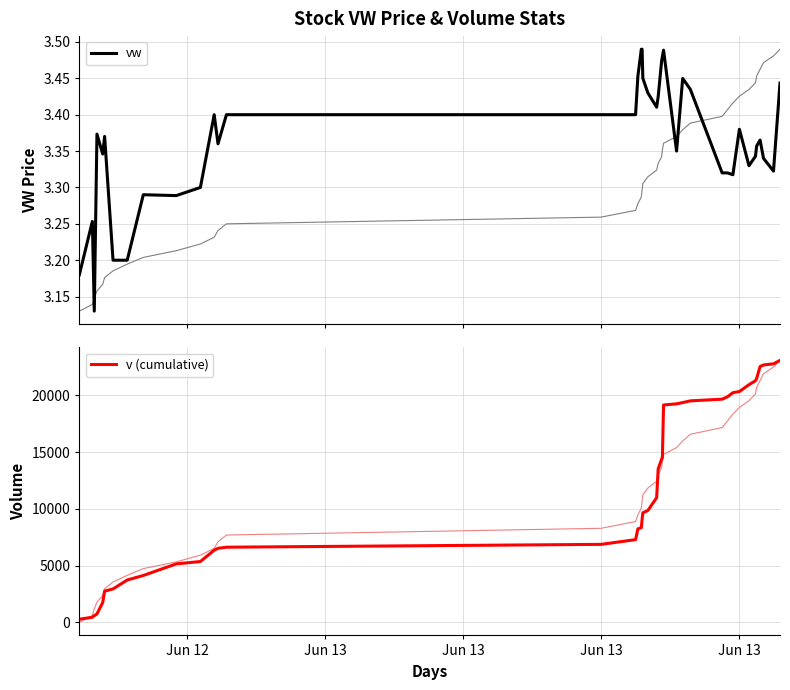

What are all the series names shown in the legend?

vw, v (cumulative)